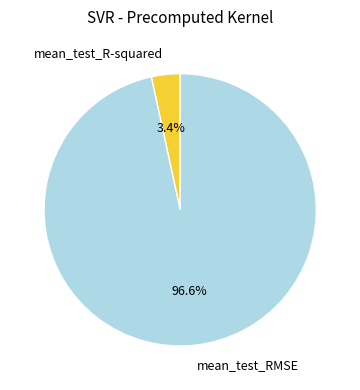

Combined, what portion of the pie is mean_test_R-squared and mean_test_RMSE?

100.0%